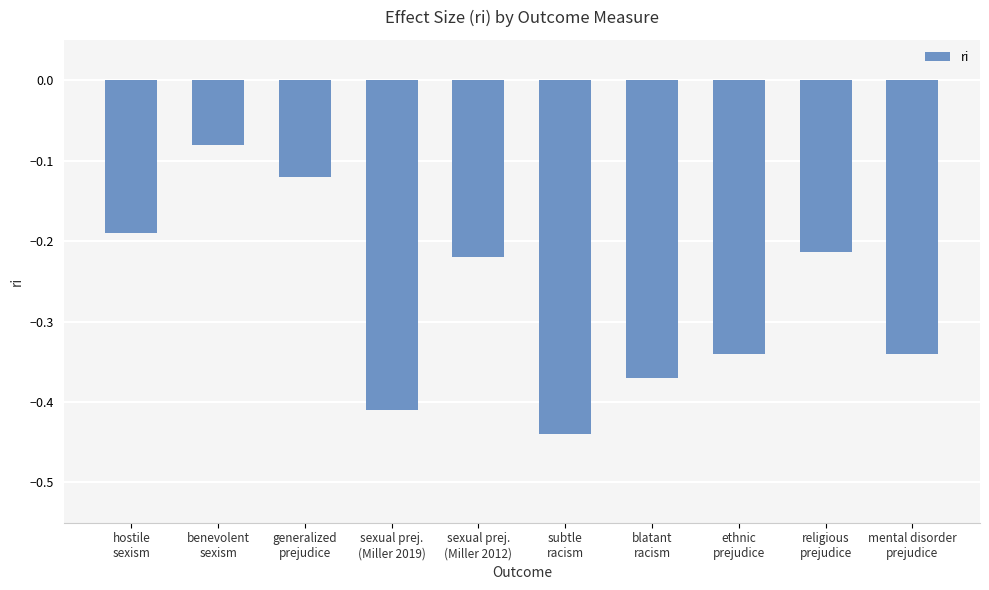

What is the sum of all values?

-2.7